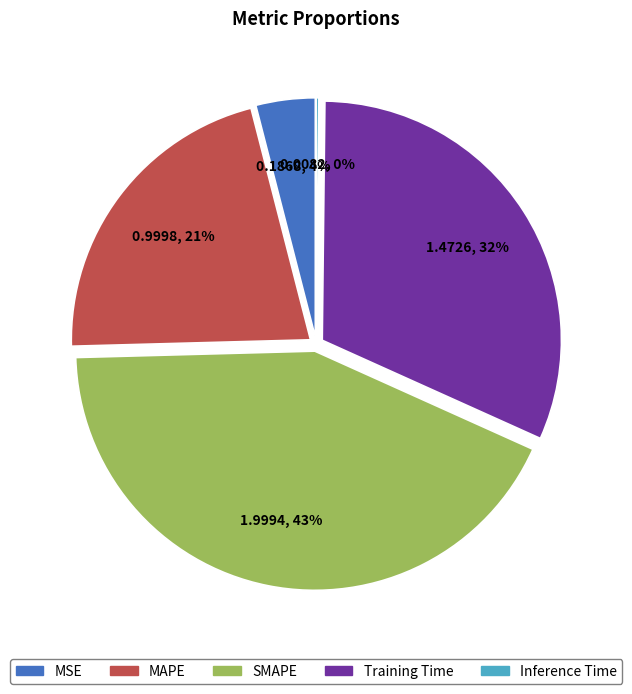

Does any single category account for the majority?

No